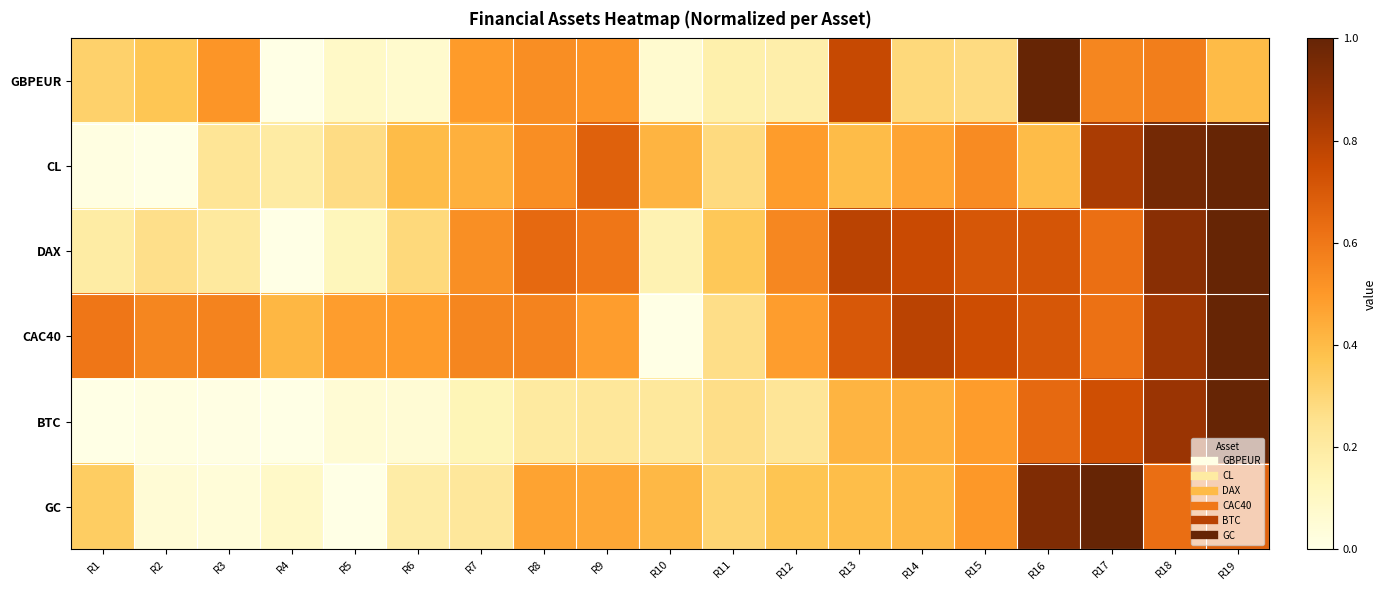

Between R4 and R8, which is larger?

R8